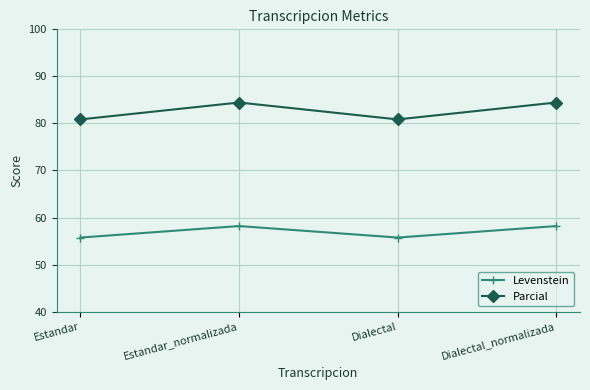

How many interior local valleys does the Levenstein series have?

1